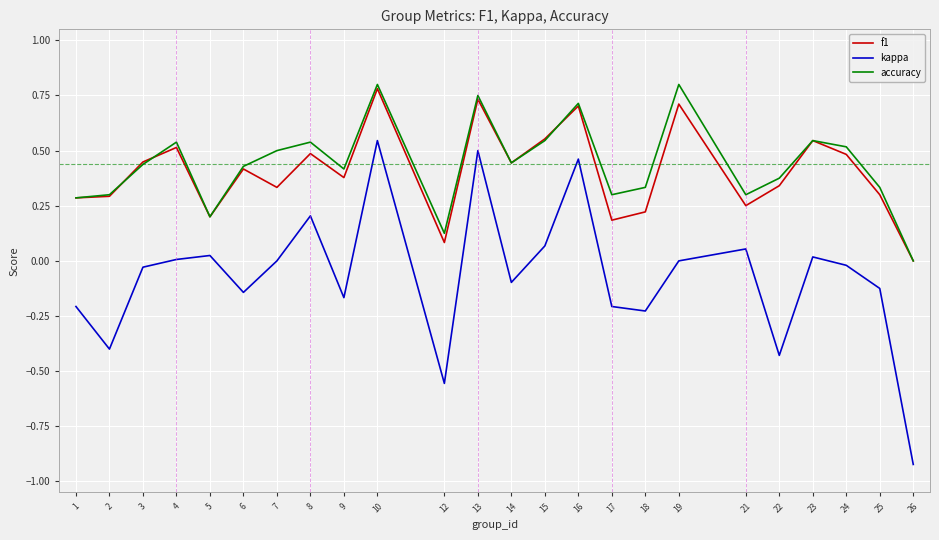

Which series has the widest spread of values?

kappa